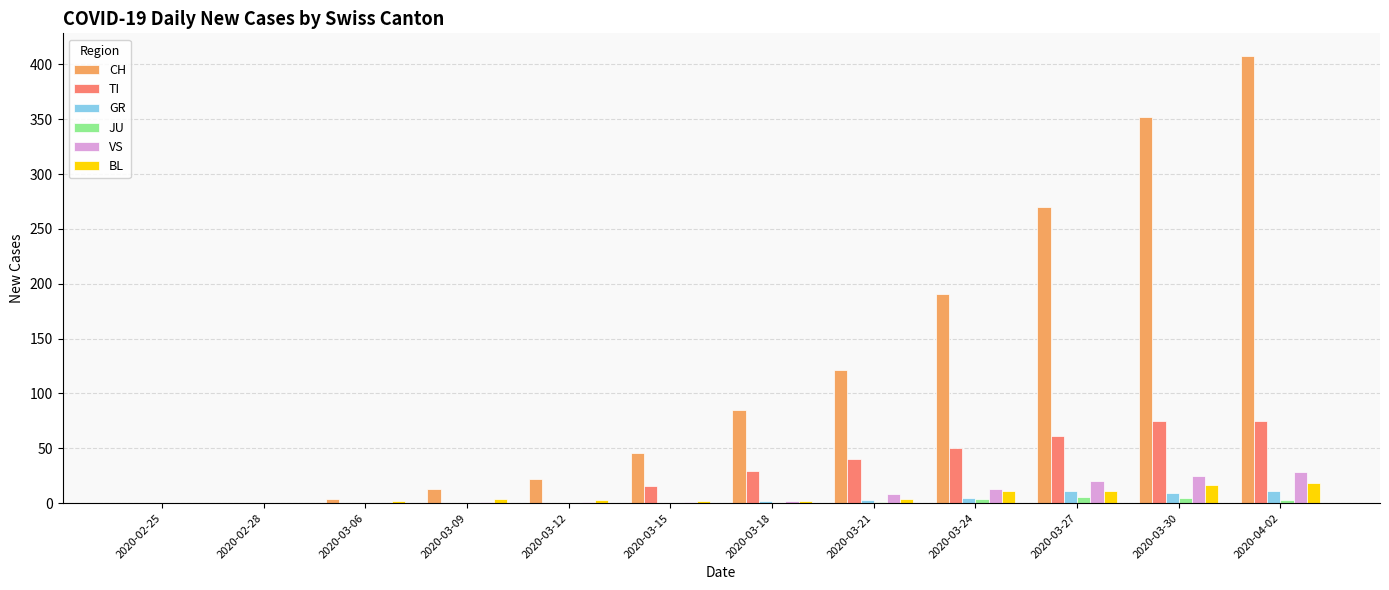

What is the average value of the GR series?

3